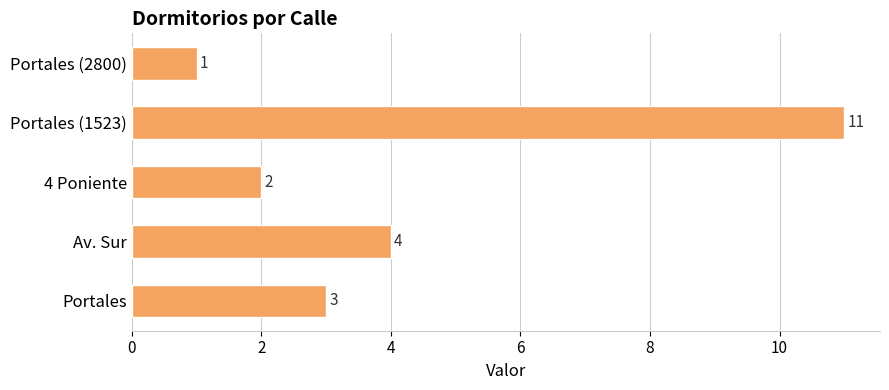

What is the maximum value shown in the chart?

11